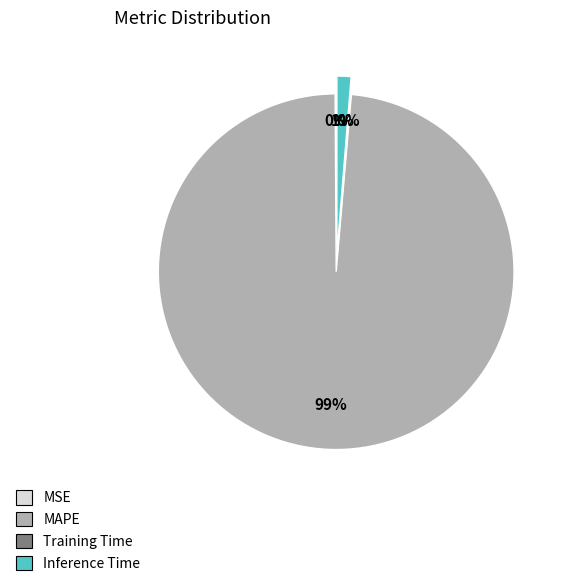

Do MAPE and Inference Time together represent more than half of the pie?

Yes